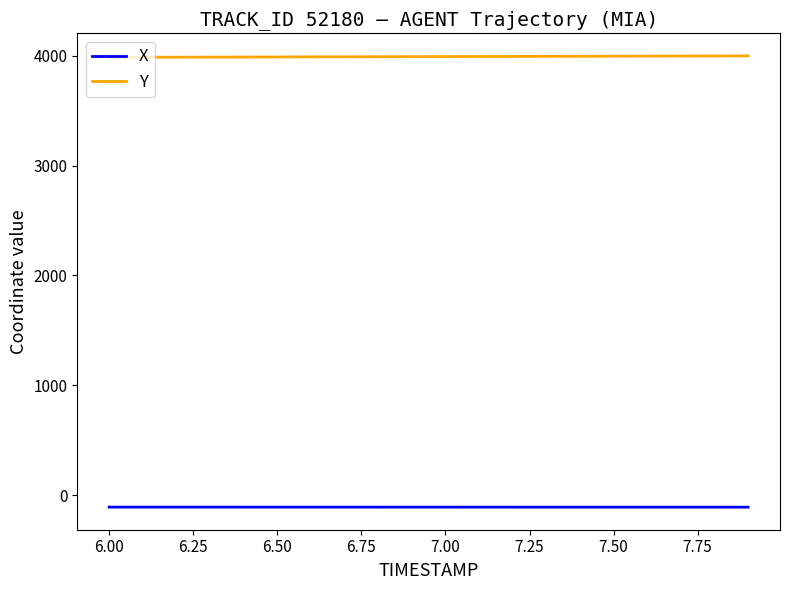

Rank the series by their average value, from lowest to highest.

X, Y